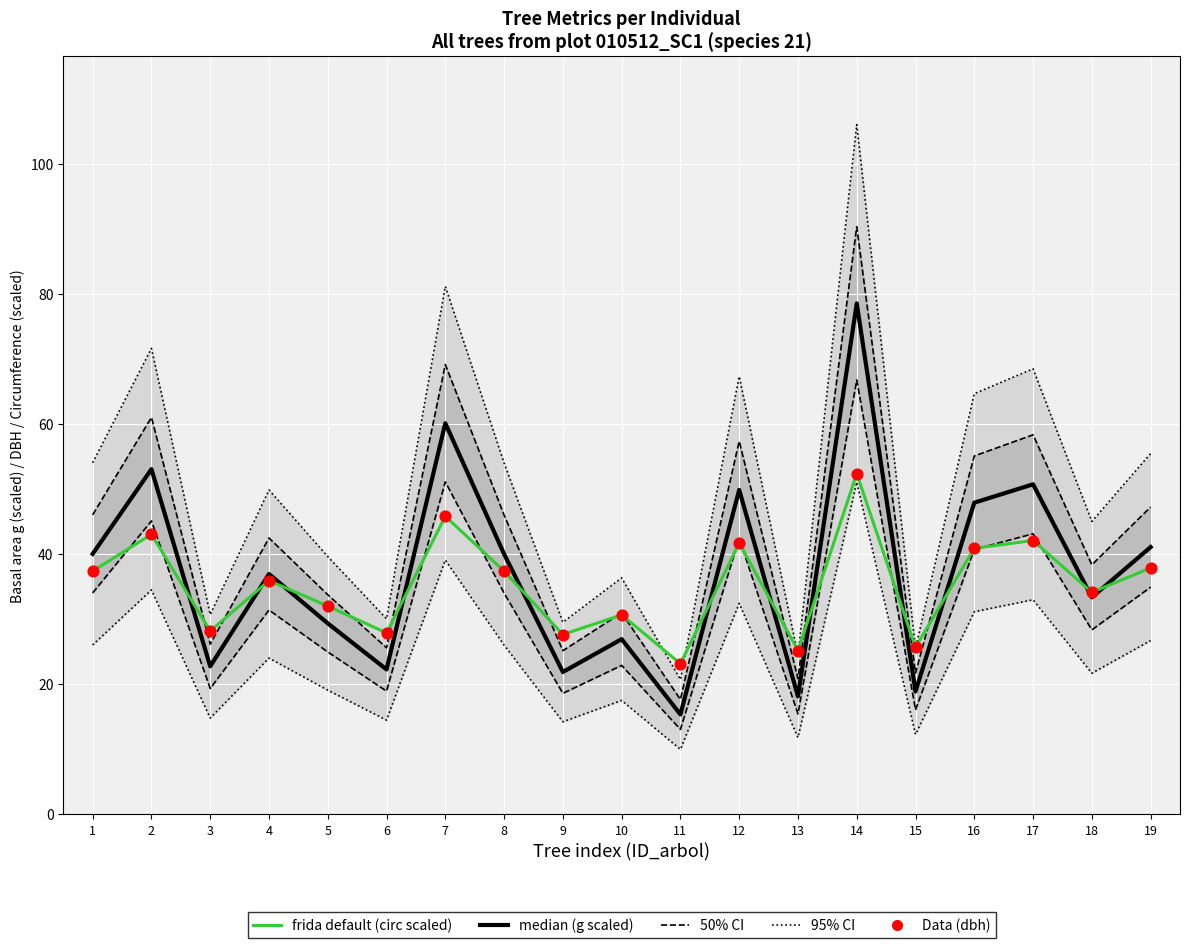

Which series has the largest Y range (max minus min)?

95% CI